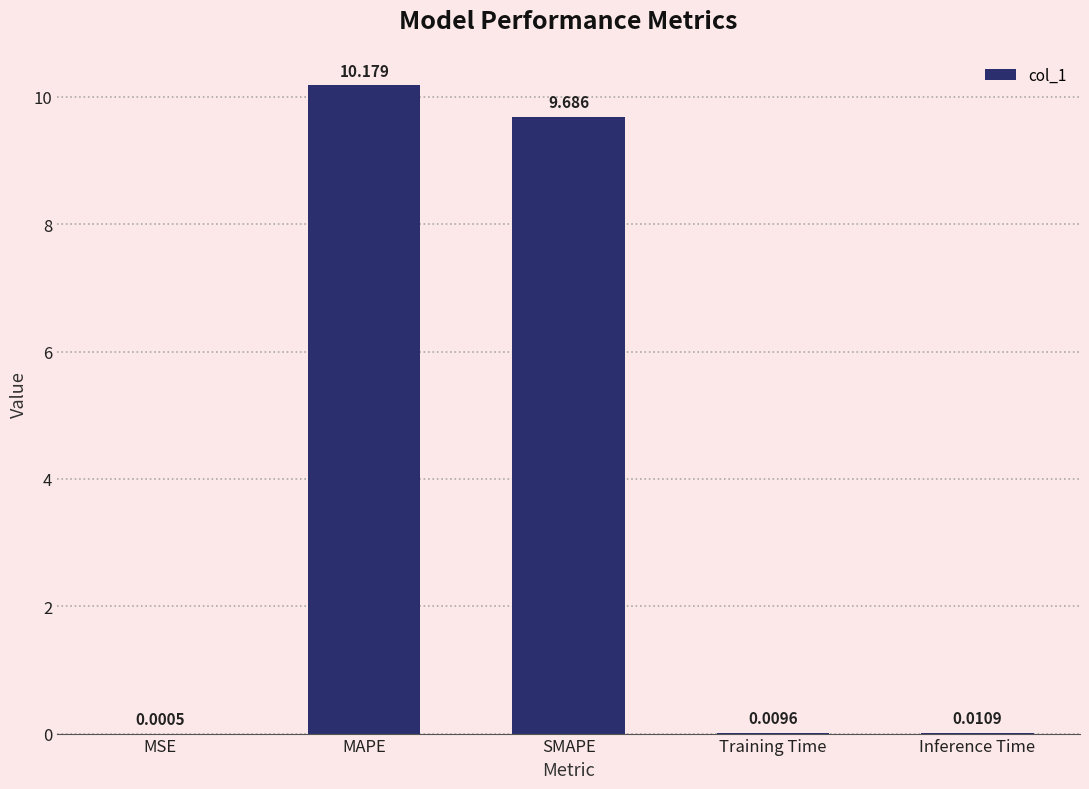

What is the change in value from SMAPE to Training Time?

-9.7